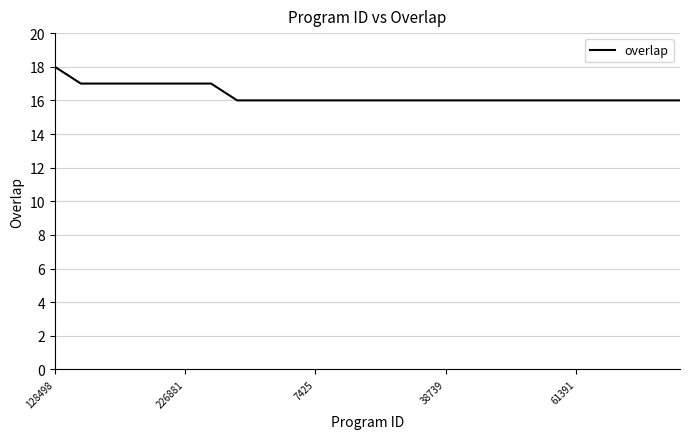

What is the minimum value shown in the chart?

16